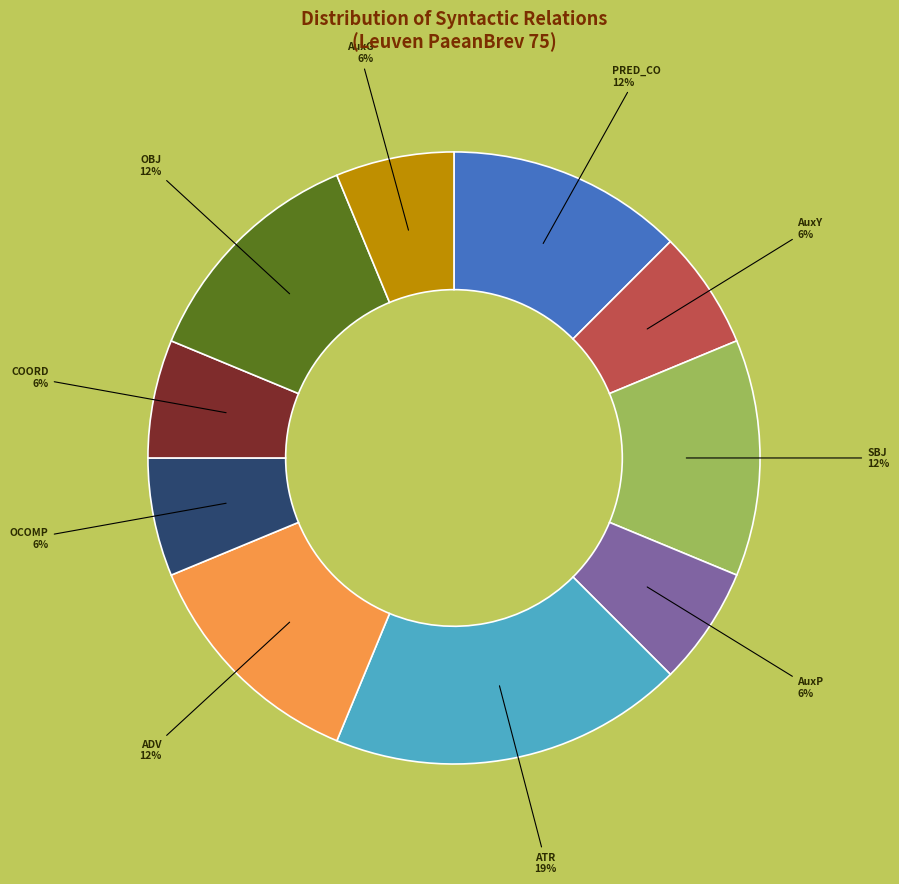

Is there any slice that represents more than half of the pie?

No